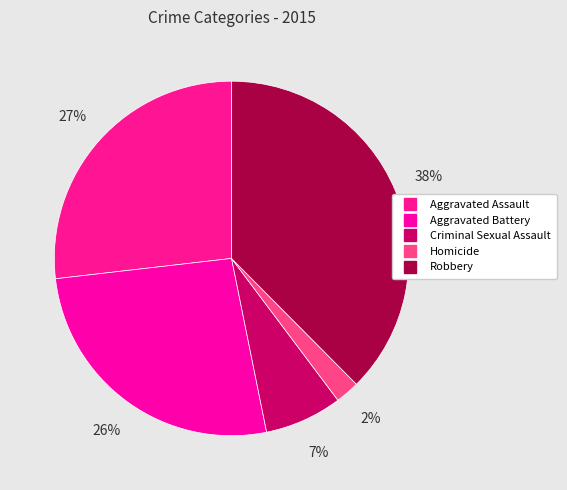

Approximately how many times larger is the value at Aggravated Assault compared to Homicide?

12.2